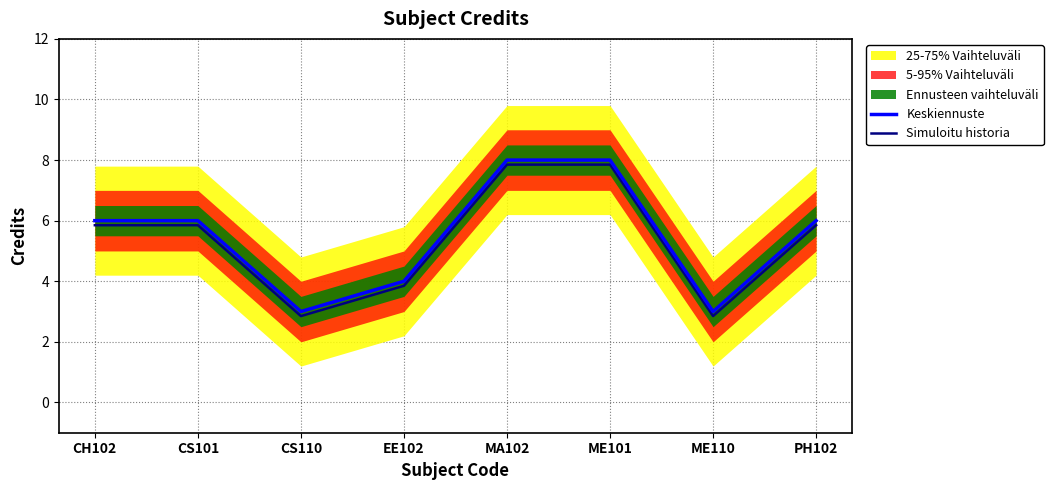

What is the difference between the highest and lowest values at EE102?

0.1